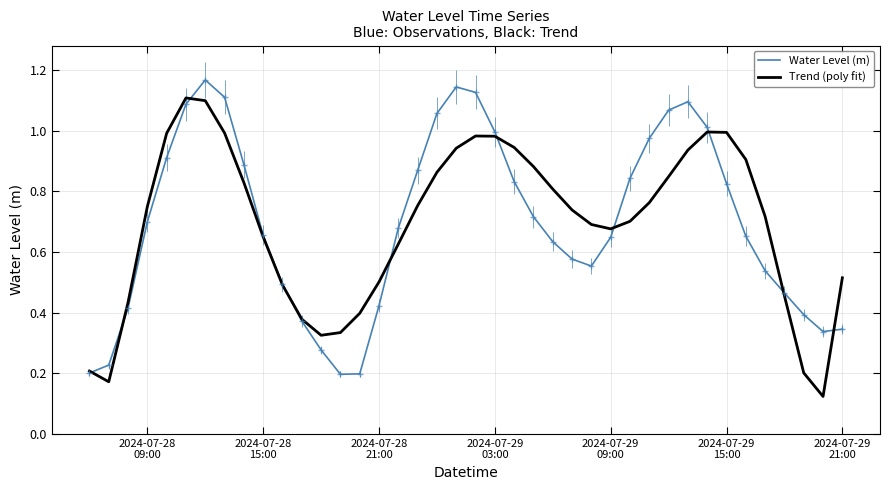

Rank the series by their maximum value, from lowest to highest.

Trend (poly fit), Water Level (m)